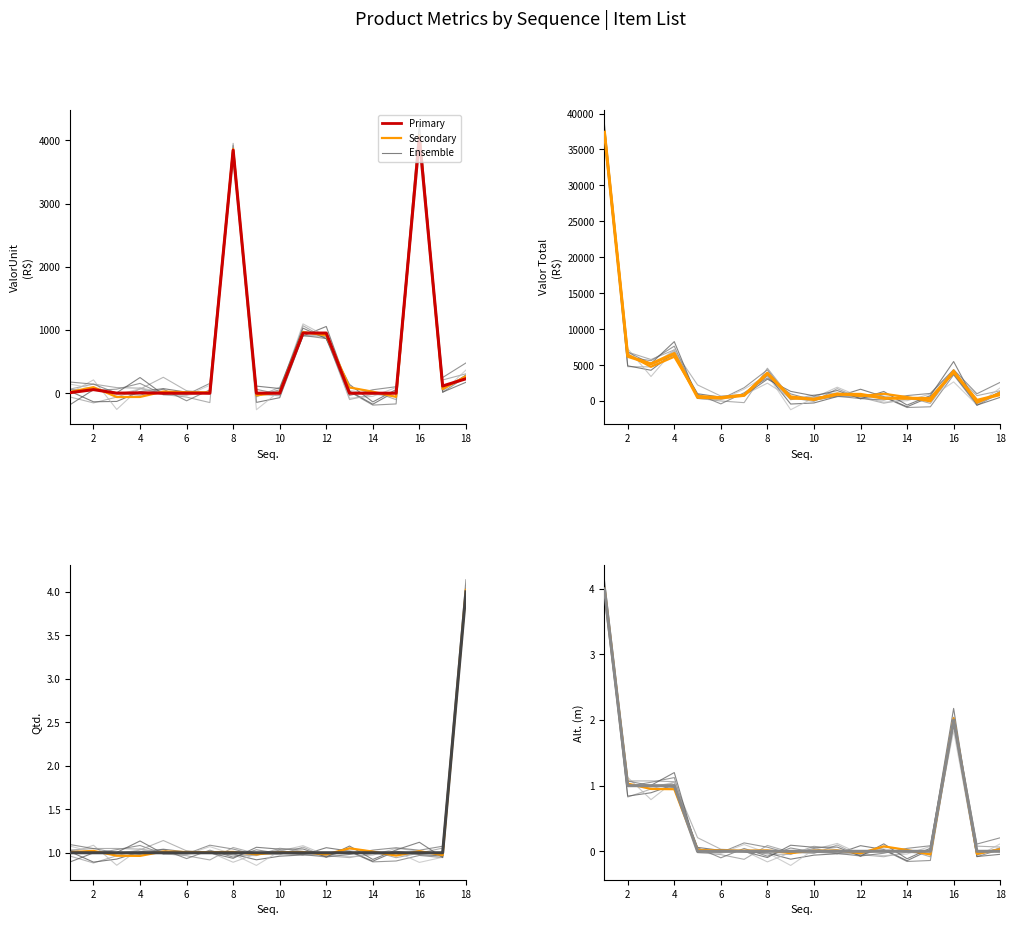

Is it true that Qtd. equals 0.4 at 8?

False